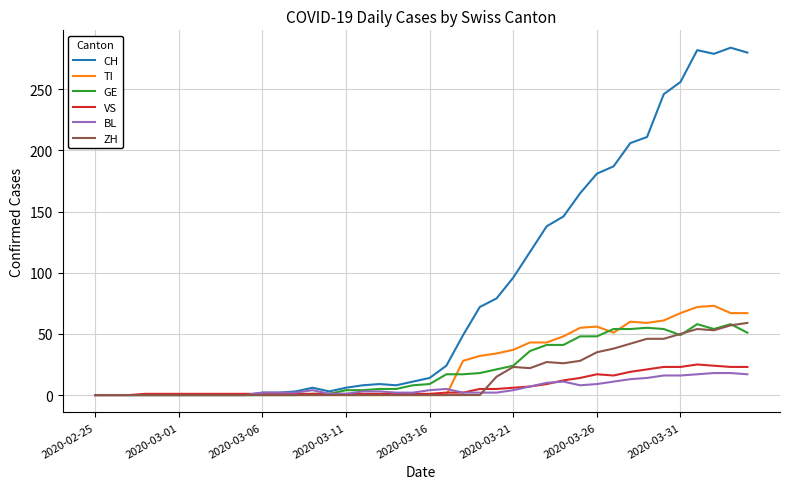

What is the highest value of the TI series?

73